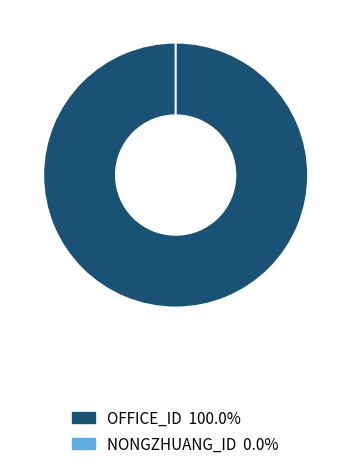

To the nearest percent, what portion does OFFICE_ID represent?

100%